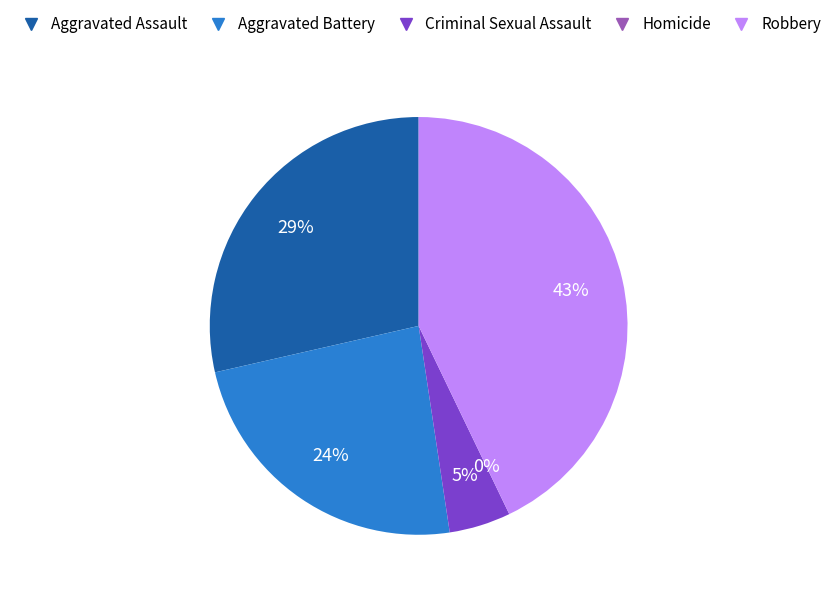

What is the smallest slice in the pie chart?

Homicide